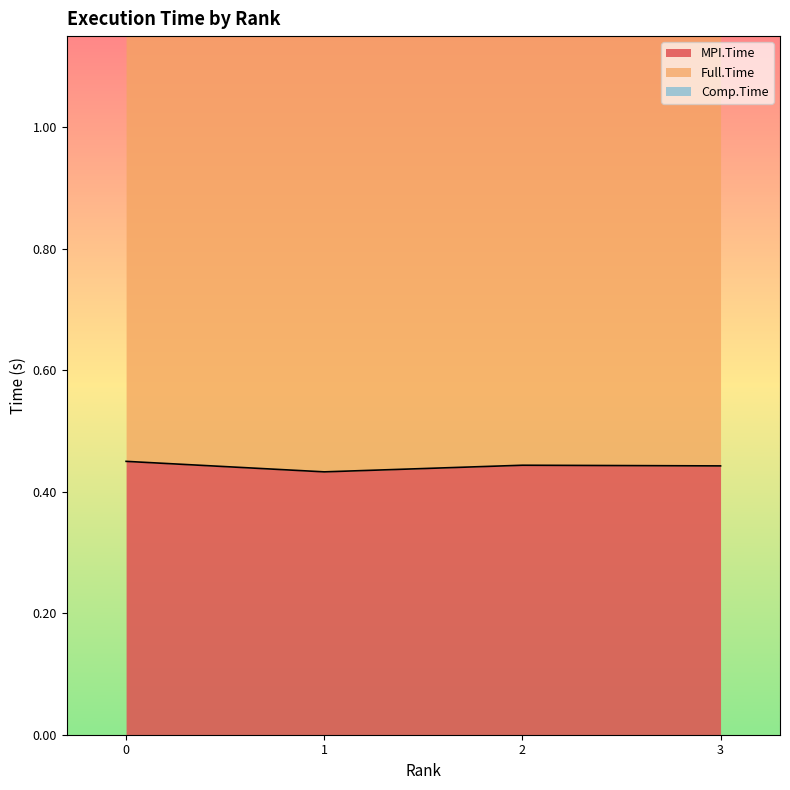

Which category has the highest value across all series?

2